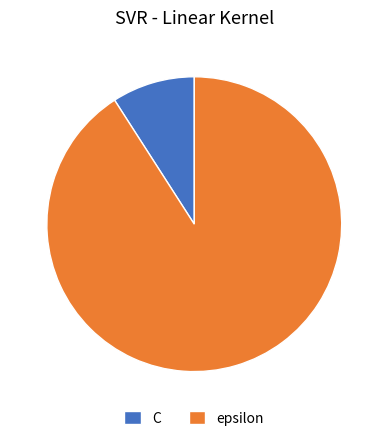

Which category accounts for the majority?

epsilon